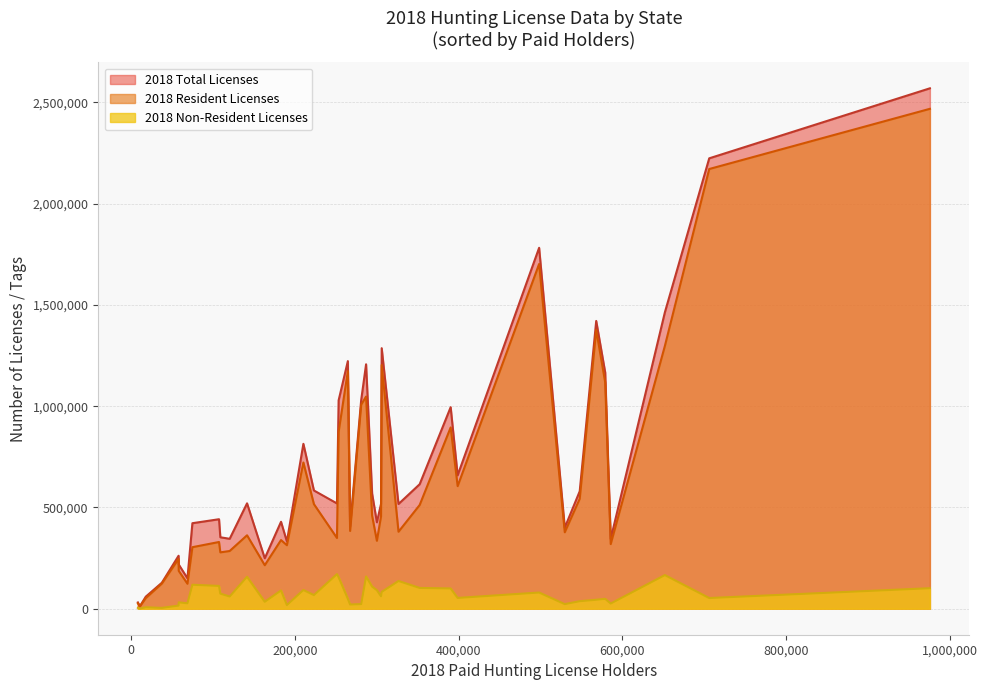

What value does the 2018 Non-Resident Licenses series have at MT, to the nearest 10?

155660